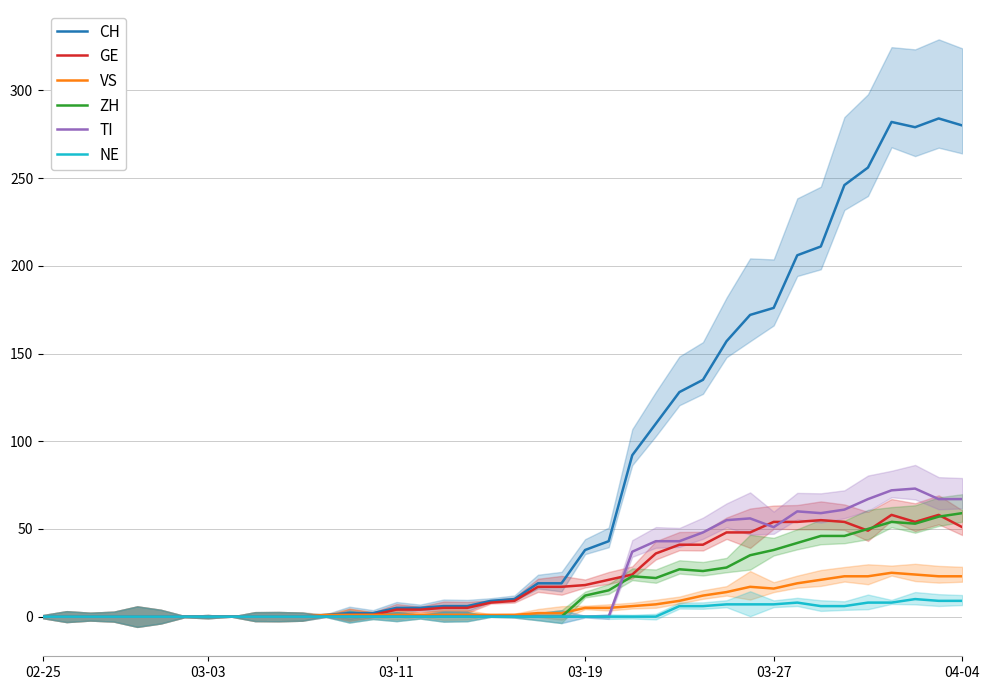

What are all the series names shown in the legend?

CH, GE, VS, ZH, TI, NE